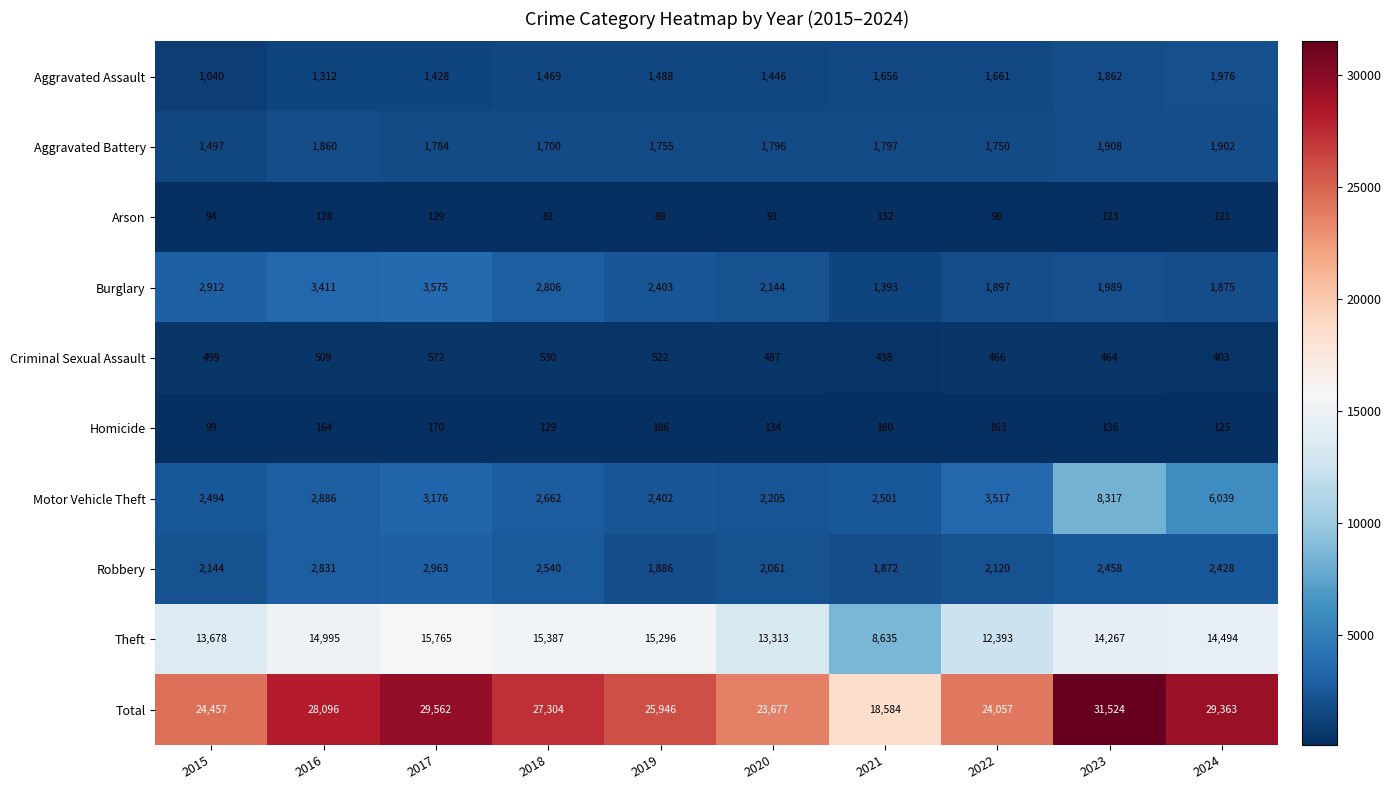

What is the difference between the maximum and minimum values in the Theft series?

7130